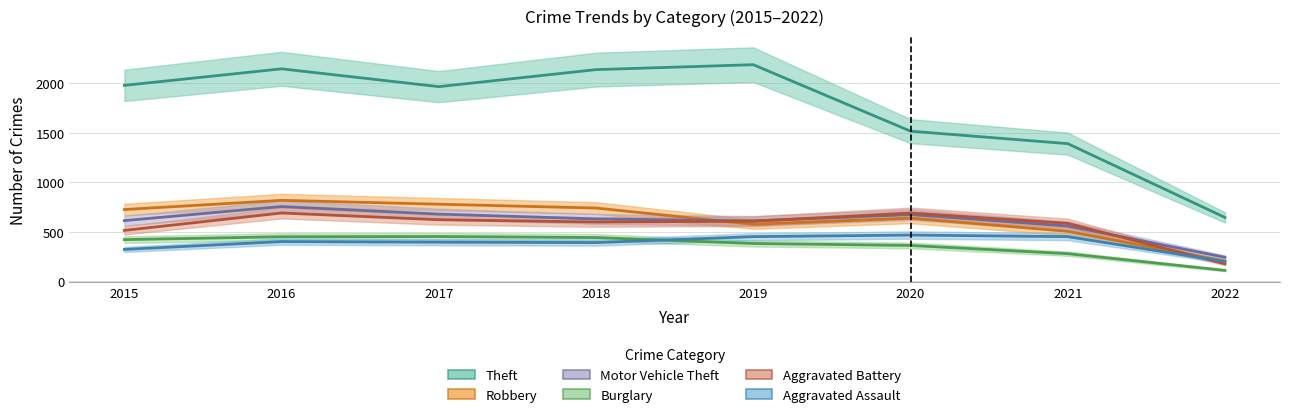

What is the value of the Aggravated Battery point at the 6th from the left?

691